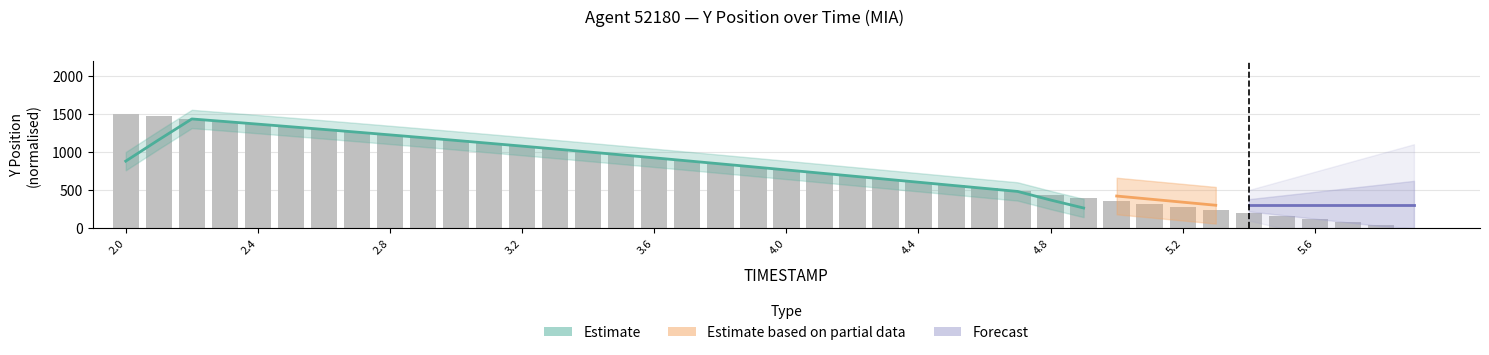

Count the number of values greater than 804.

20